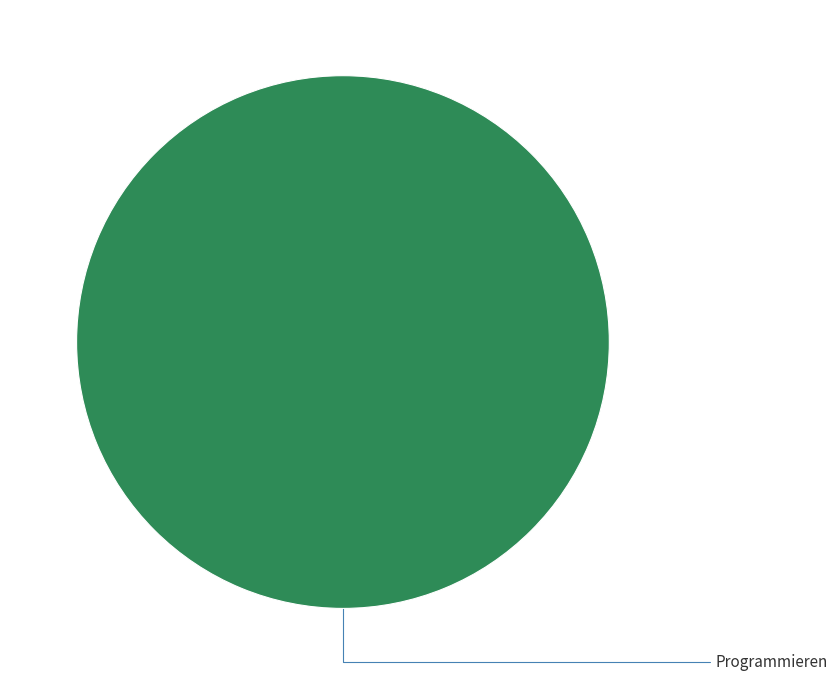

How many segments does this pie chart have?

1